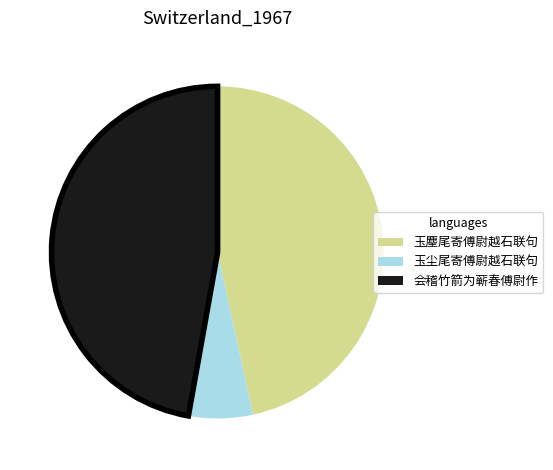

Is there a majority slice in this chart?

No